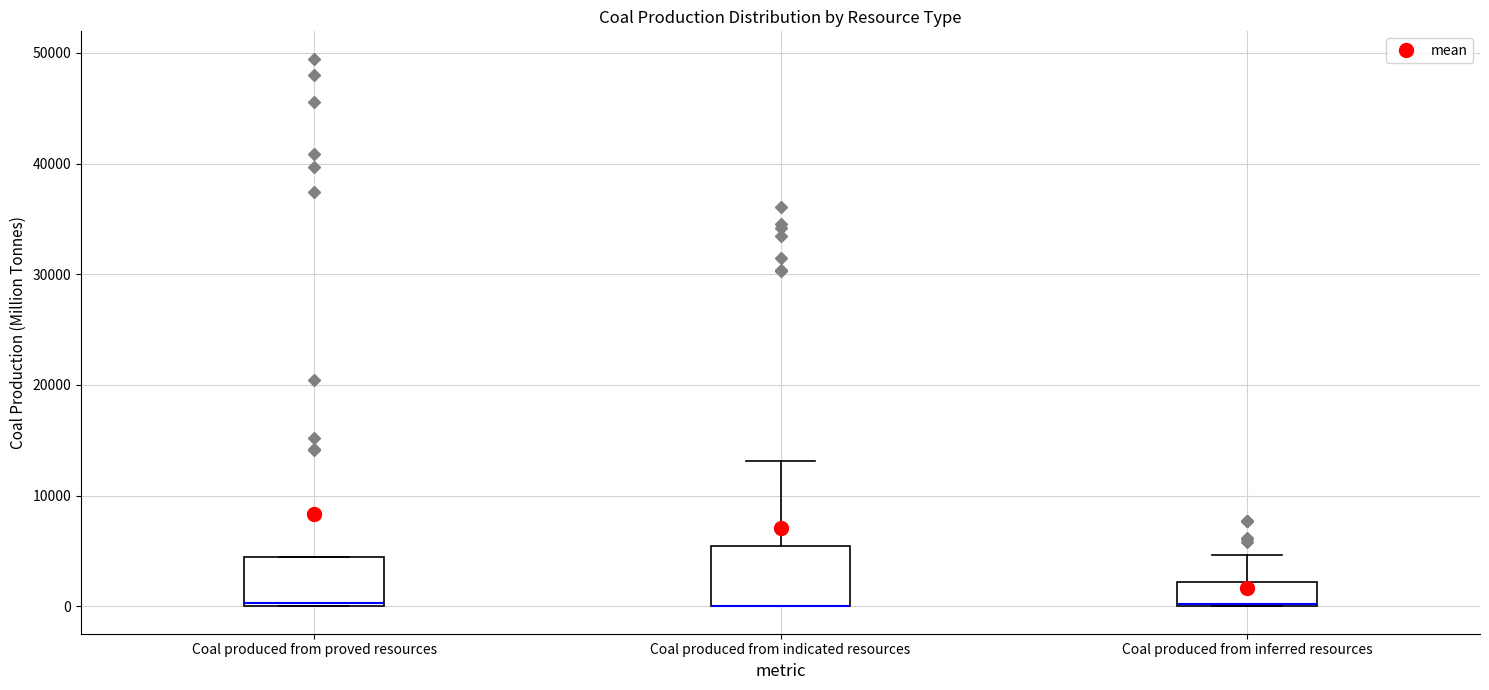

Reading left to right, read every box against the y-axis: the position of its median line, the range the box covers, and the ends of its whiskers. The values are not printed on the chart, so give them approximately, as read against the axis.

Coal produced from proved resources: median 0 (just above the box's lower edge), box 0 to 4000, whiskers 0 to 4000
Coal produced from indicated resources: median 0 (drawn on the box's lower edge), box 0 to 5000, whiskers 0 to 13000
Coal produced from inferred resources: median 0 (drawn on the box's lower edge), box 0 to 2000, whiskers 0 to 5000